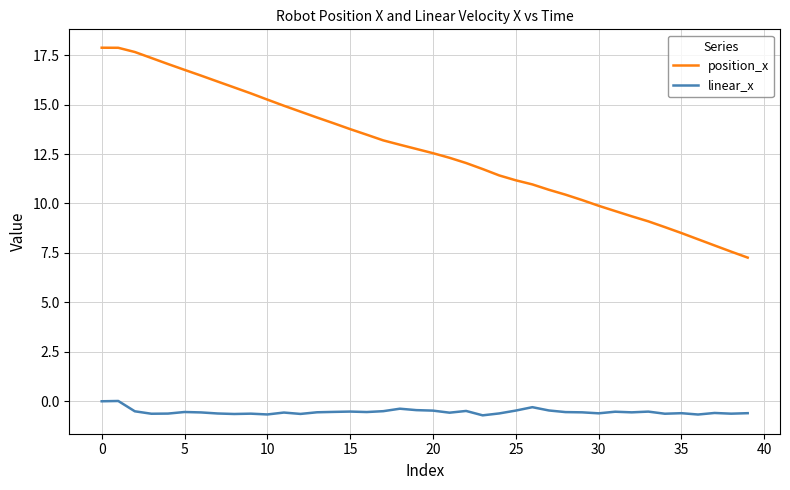

Which series has the largest total across all categories?

position_x